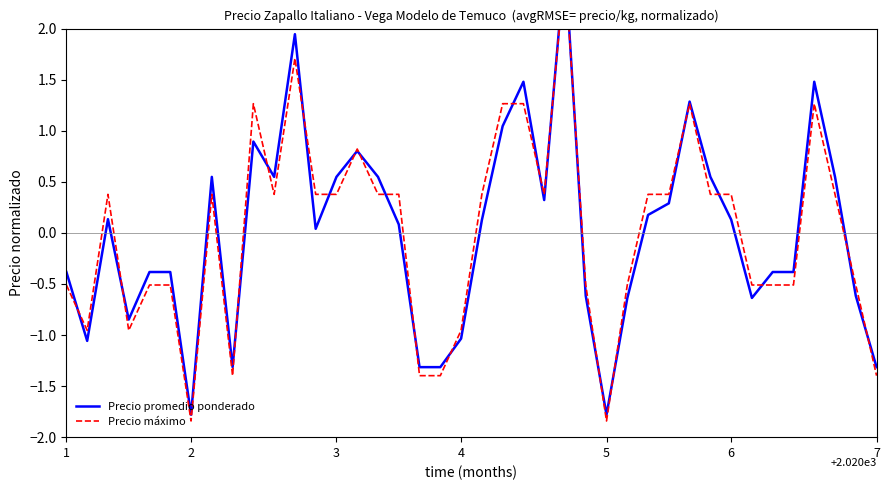

What is the lowest value of the Precio máximo series?

-1.8